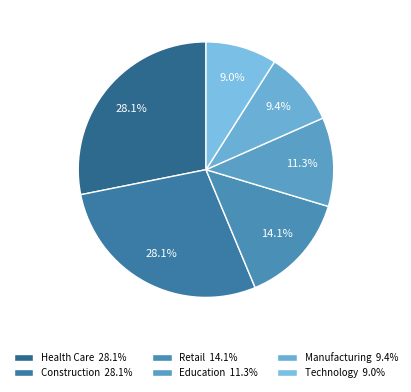

How many segments does this pie chart have?

6